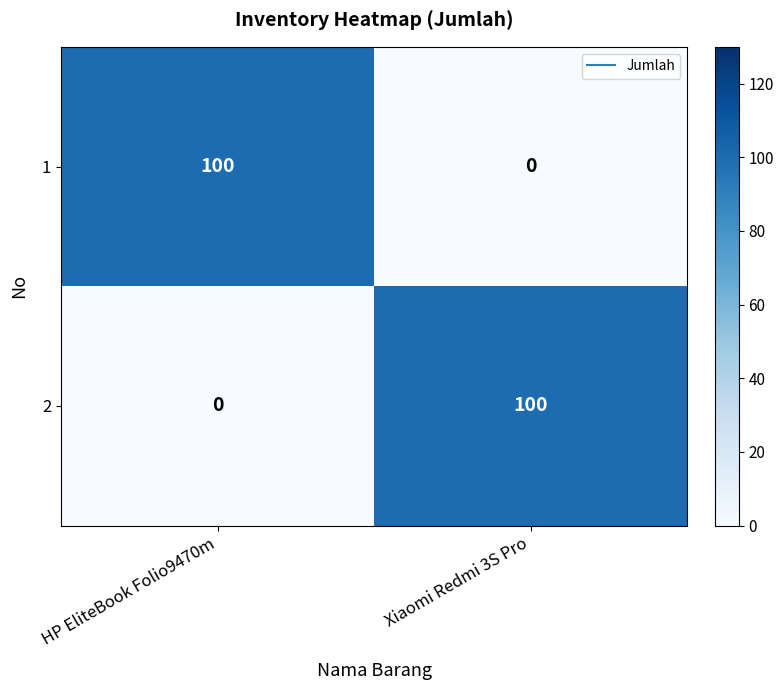

At which label does 1 reach its minimum?

Xiaomi Redmi 3S Pro